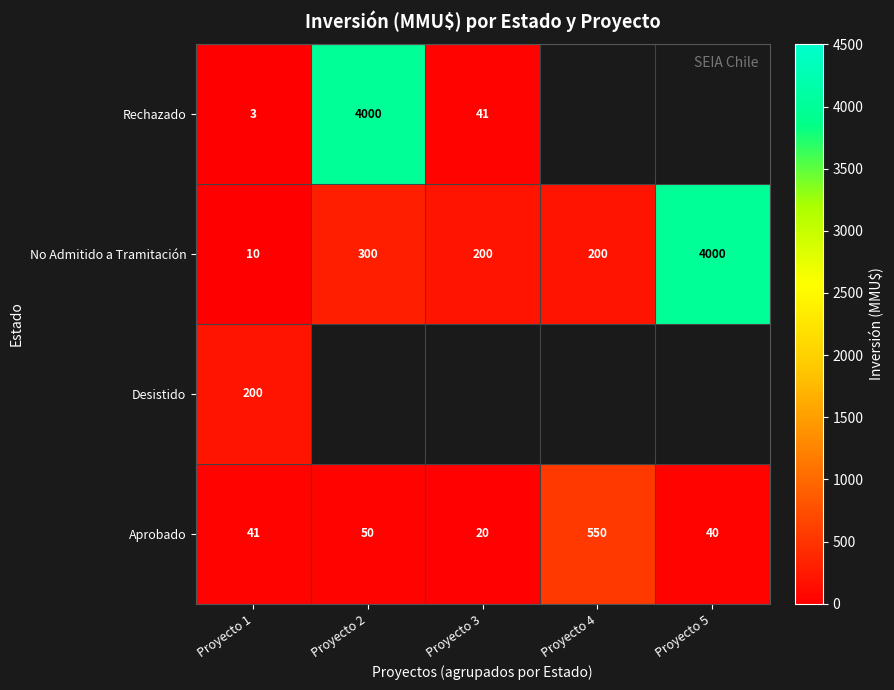

The value of No Admitido a Tramitación at Proyecto 3 is 268.3. True or false?

False